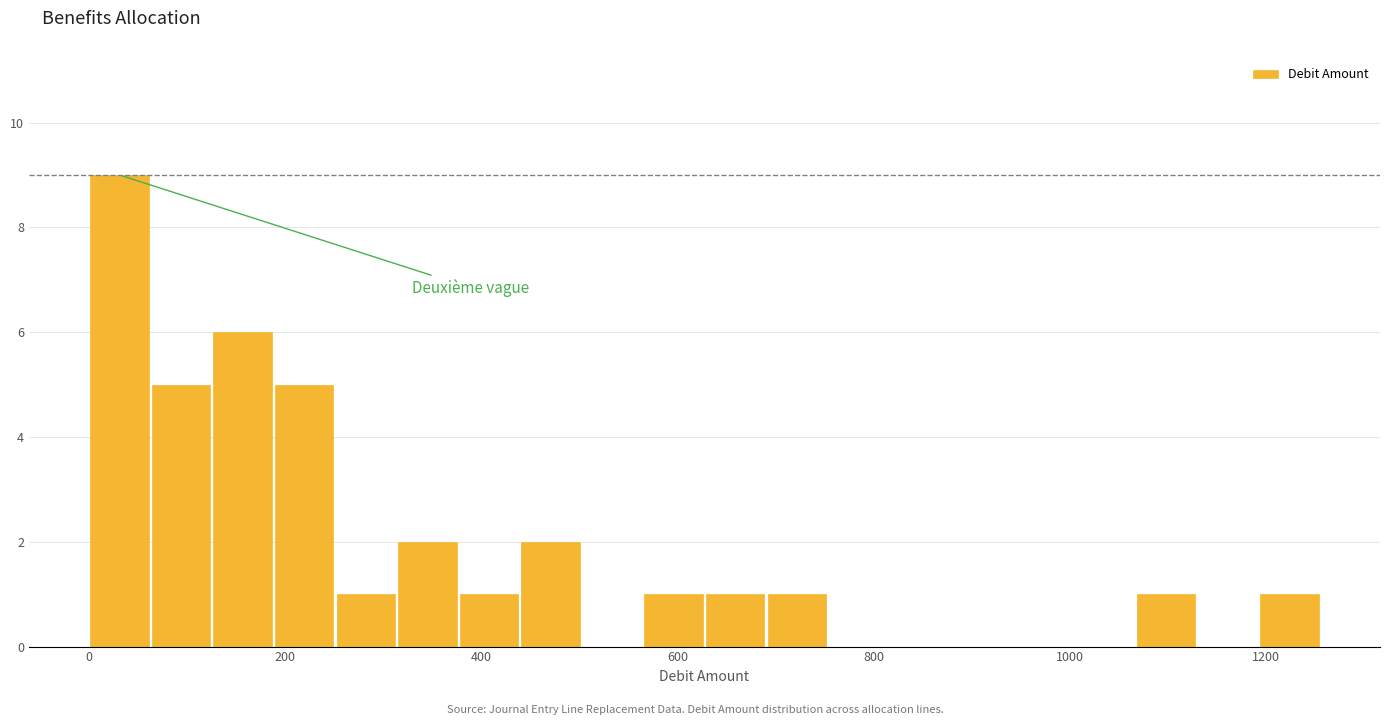

Around what value on the x-axis is the tallest bar? Give the approximate position of its centre, as read against the axis.

40